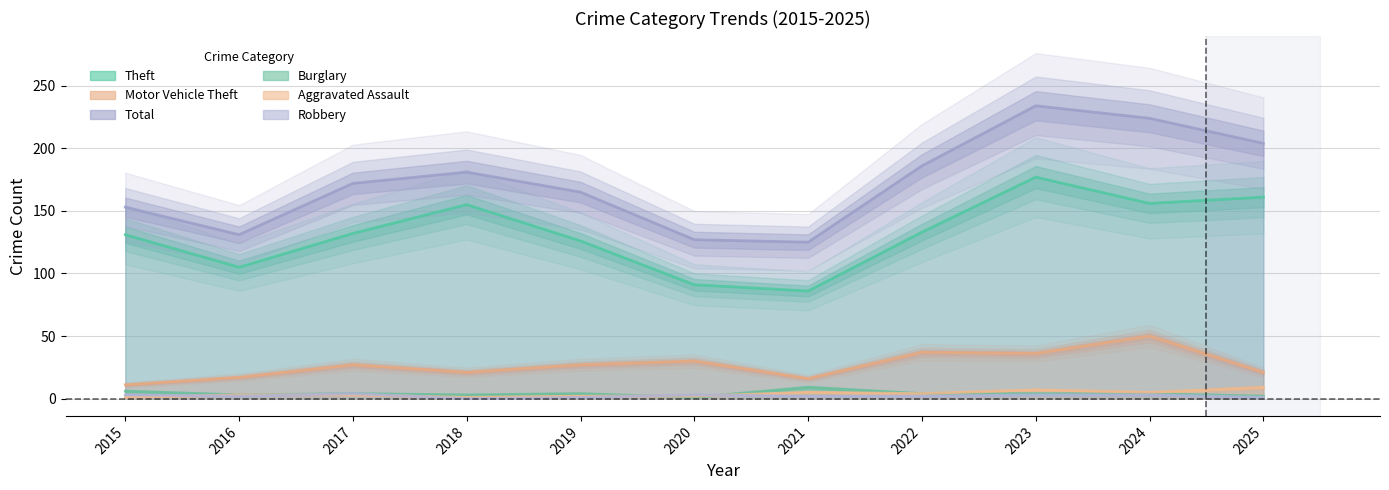

How many data points in Theft are less than 132?

5